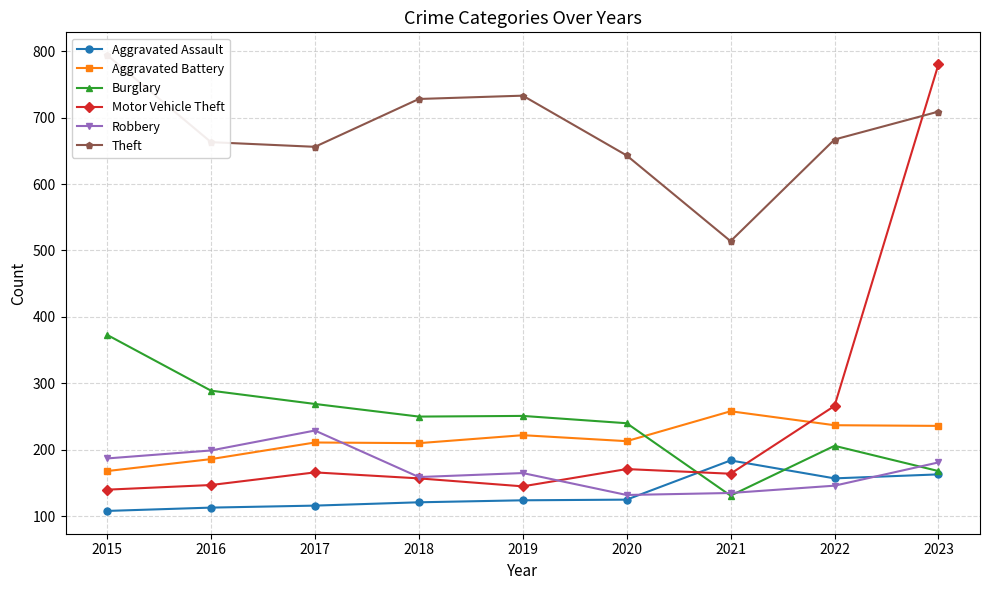

What is the approximate value of Aggravated Battery at 2015?

168